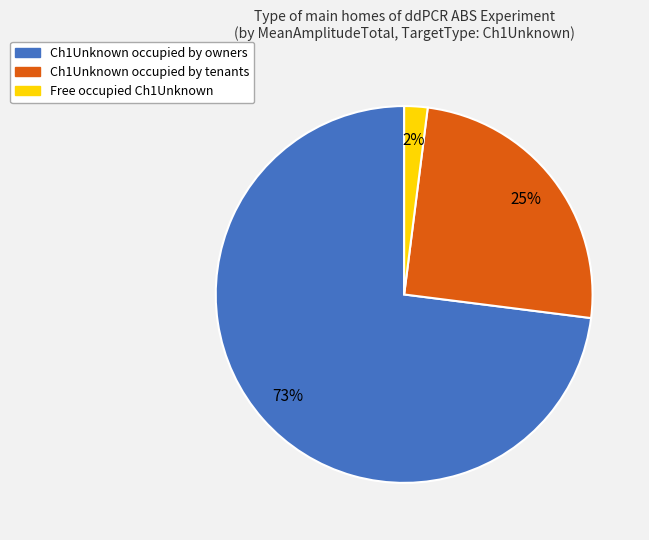

To the nearest percent, what is the average slice percentage?

33%